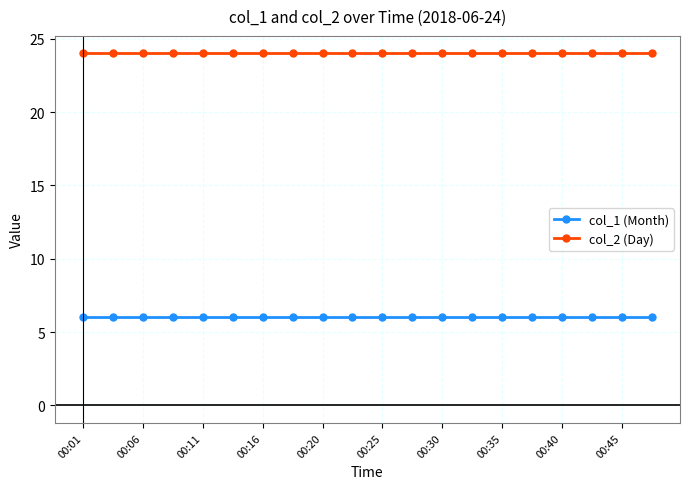

Reading left to right, what are all the values shown in this chart?

col_1 (Month): 6	6	6	6	6	6	6	6	6	6	6	6	6	6	6	6	6	6	6	6
col_2 (Day): 24	24	24	24	24	24	24	24	24	24	24	24	24	24	24	24	24	24	24	24